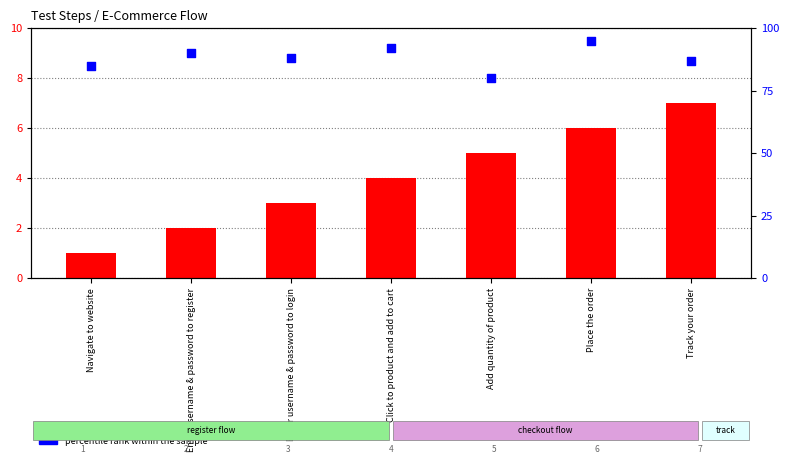

Which series has the largest Y range (max minus min)?

percentile rank within the sample